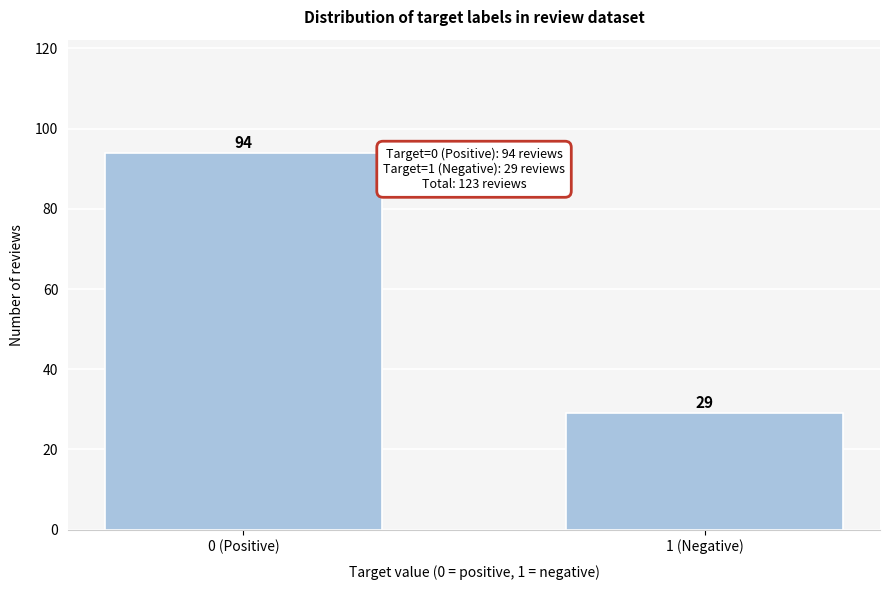

Reading left to right, list all the values displayed in this chart.

0 (Positive)=94	1 (Negative)=29